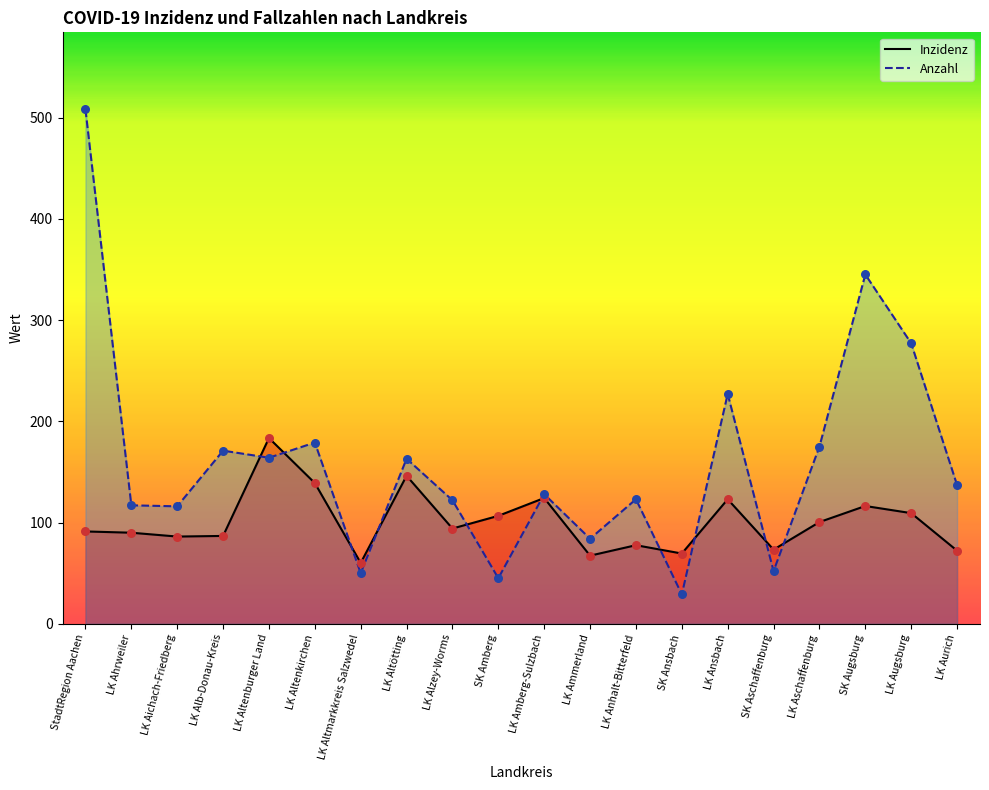

At how many categories does at least one series exceed 116?

14